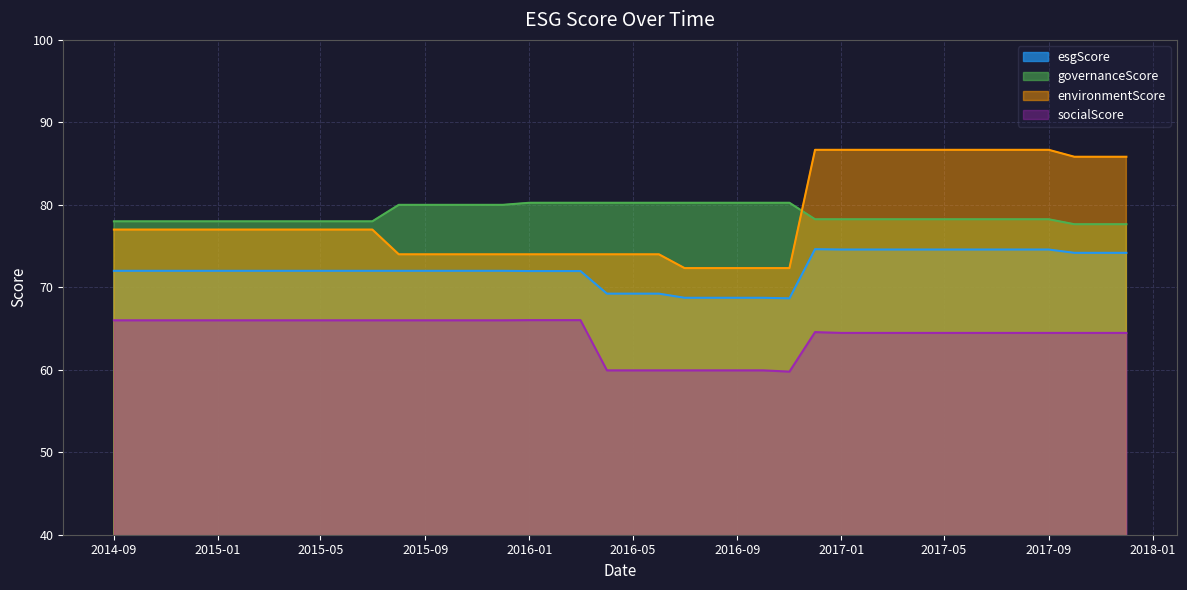

Which series has the widest spread of values?

environmentScore